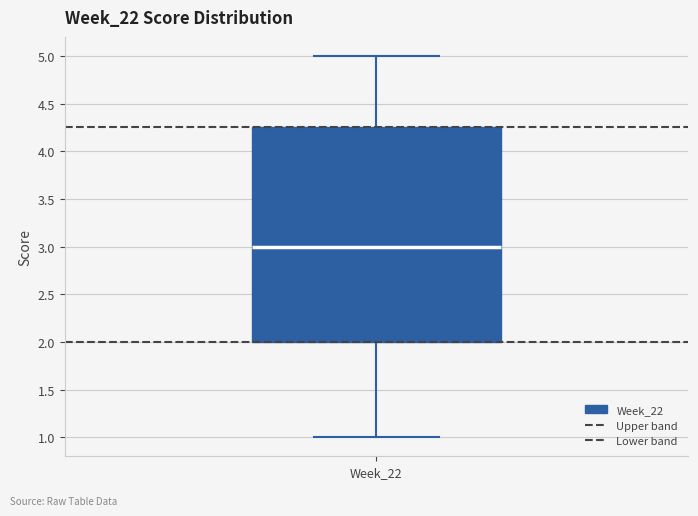

Where does the upper whisker of the box for Week_22 end on the y-axis? The values are not printed on the chart, so give them approximately, as read against the axis.

5.00